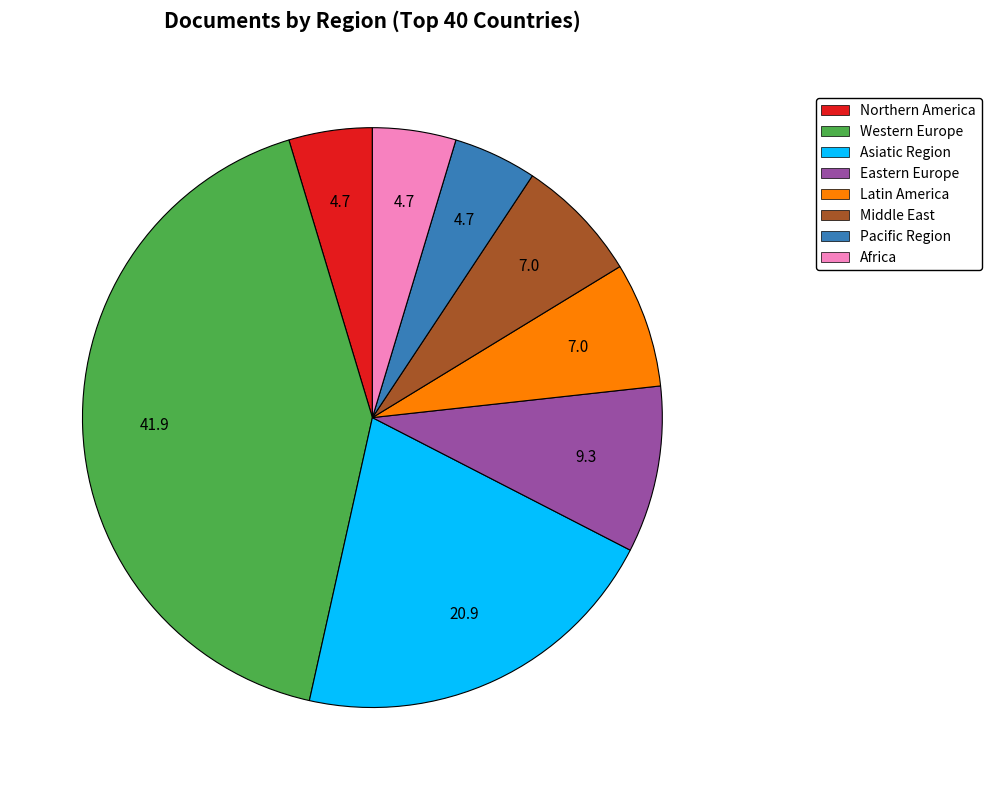

Is there a majority slice in this chart?

No